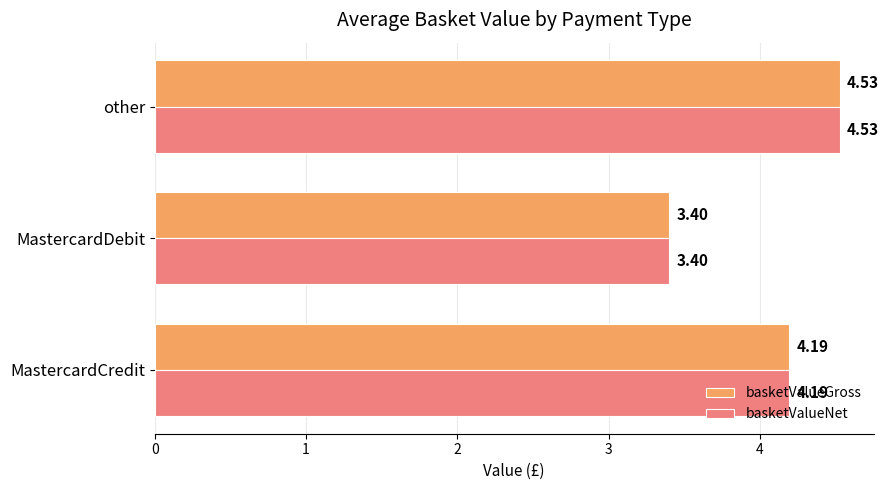

Which category has the highest value in the basketValueGross series?

other